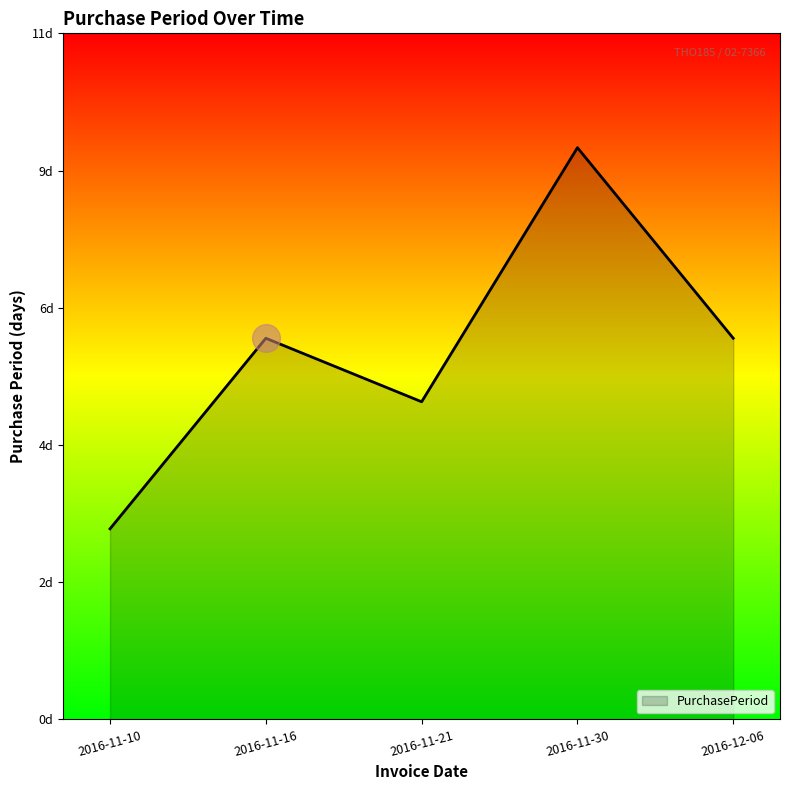

What is the ratio of the value at 2016-11-10 to the value at 2016-11-30?

0.3